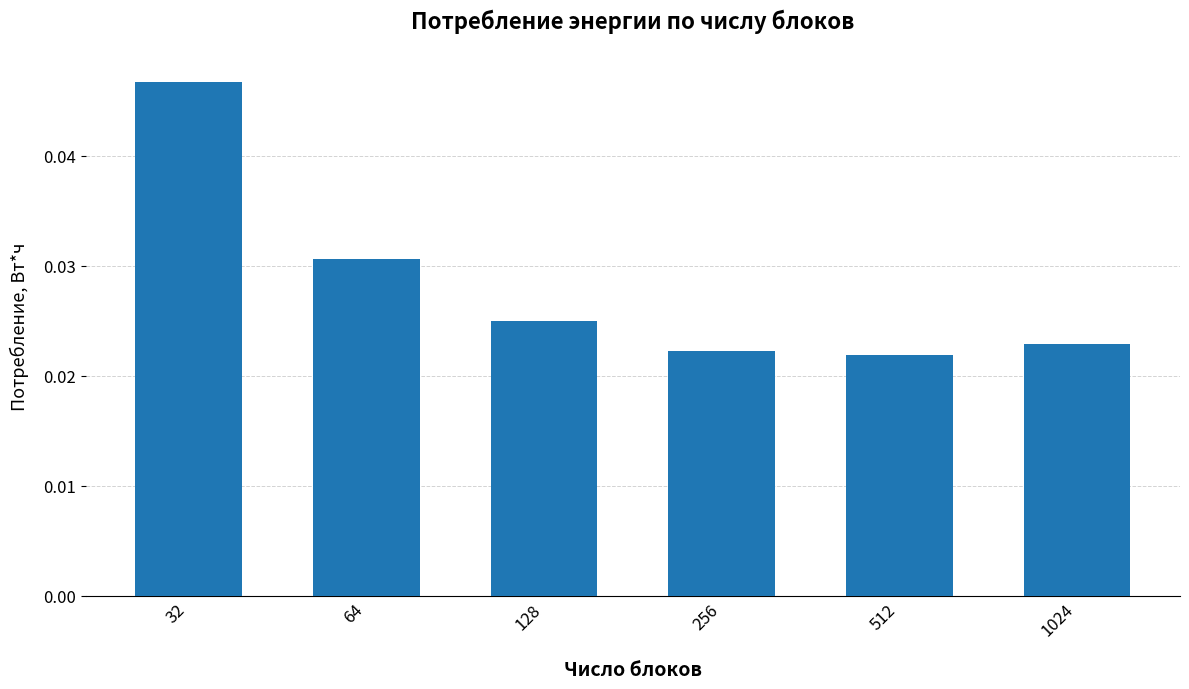

How many series are shown in this chart?

1